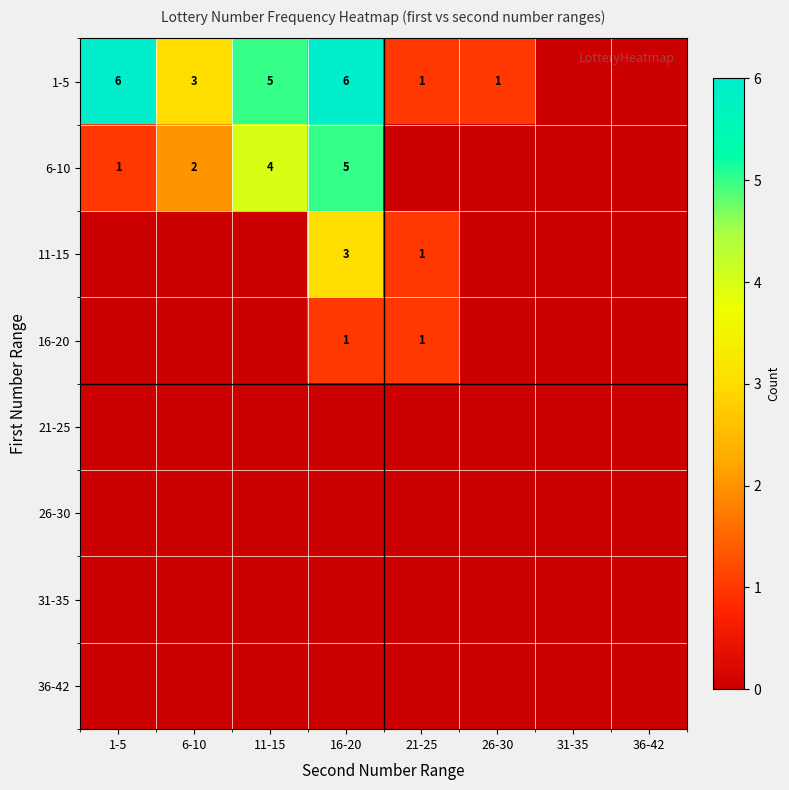

Which label corresponds to the largest value in the chart?

1-5